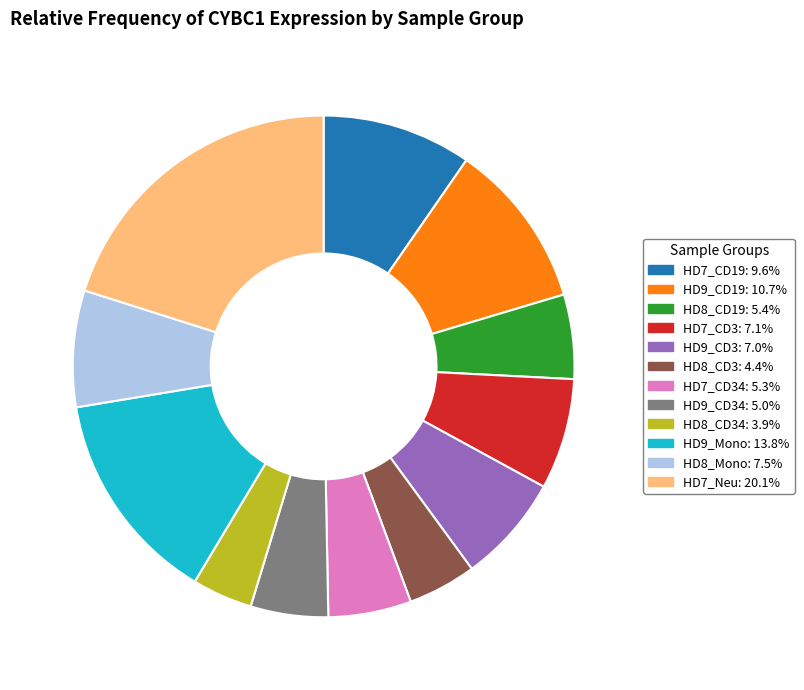

Is there a majority slice in this chart?

No